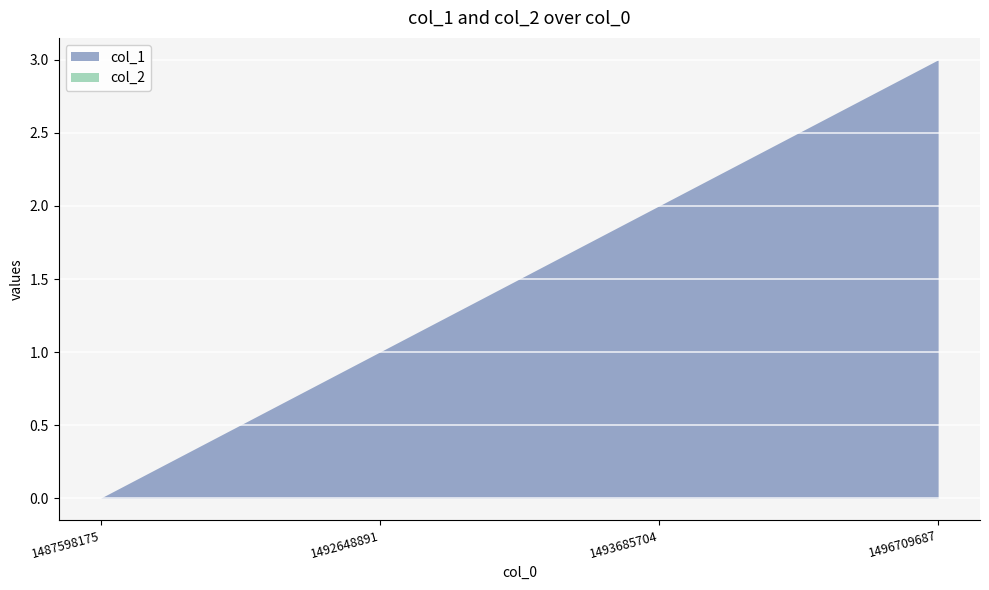

What is the approximate value of col_1 at 1493685704?

2